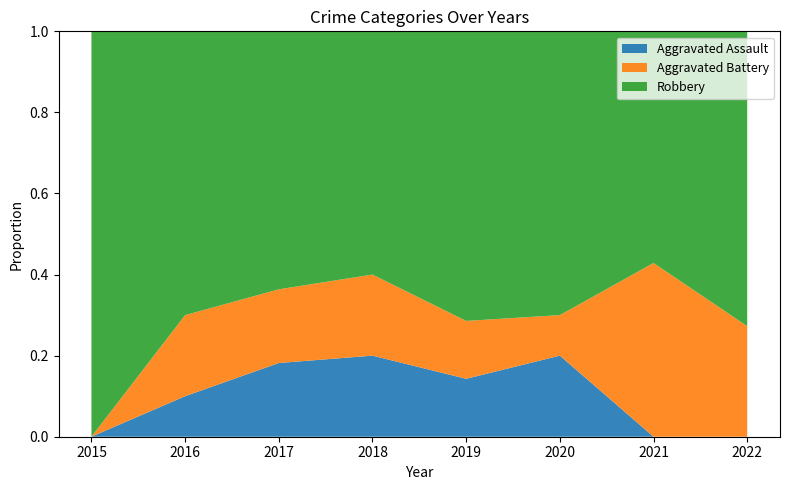

Reading left to right, what are all the values shown in this chart?

Aggravated Assault: 2015=0	2016=1	2017=2	2018=2	2019=1	2020=2	2021=0	2022=0
Aggravated Battery: 2015=0	2016=2	2017=2	2018=2	2019=1	2020=1	2021=3	2022=3
Robbery: 2015=7	2016=7	2017=7	2018=6	2019=5	2020=7	2021=4	2022=8